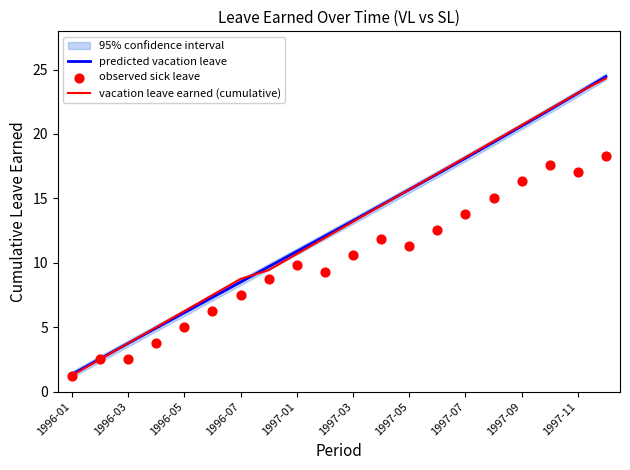

Which category has the lowest value in the predicted vacation leave series?

1996-01